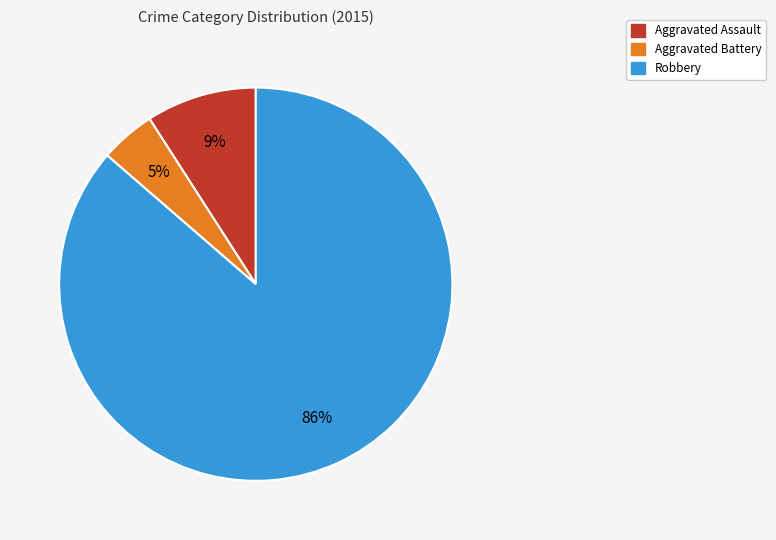

Is there a majority slice in this chart?

Yes